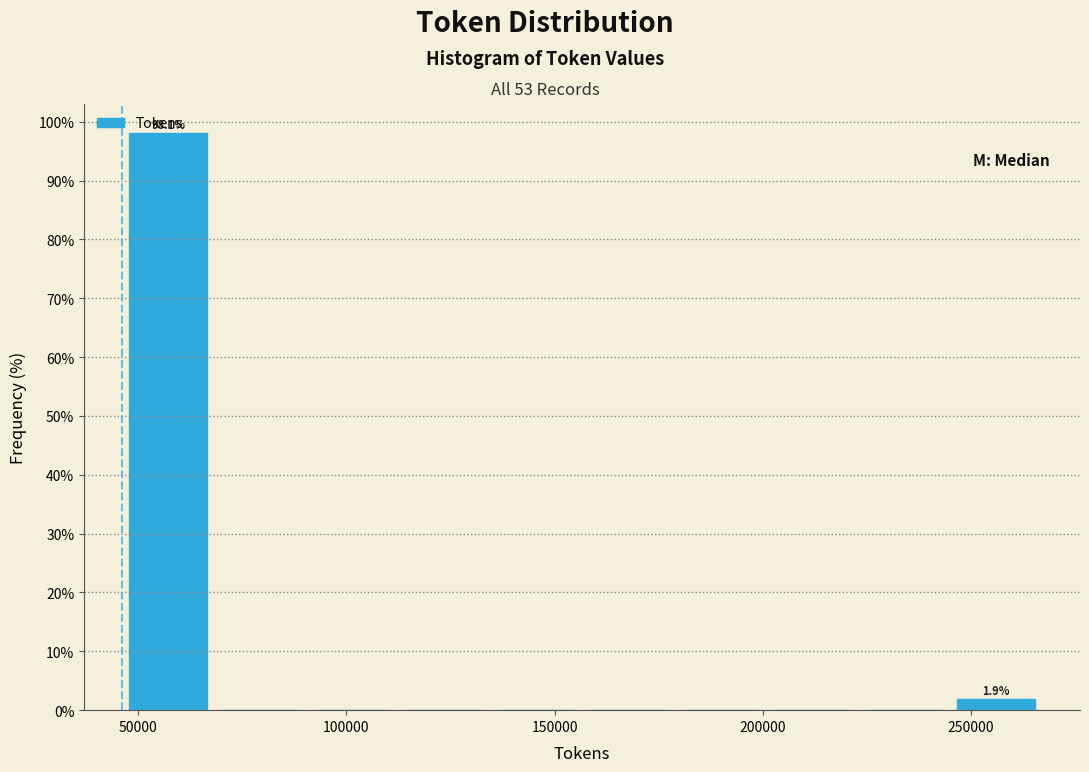

Over which range of the x-axis is the bar tallest?

45000 to 70000